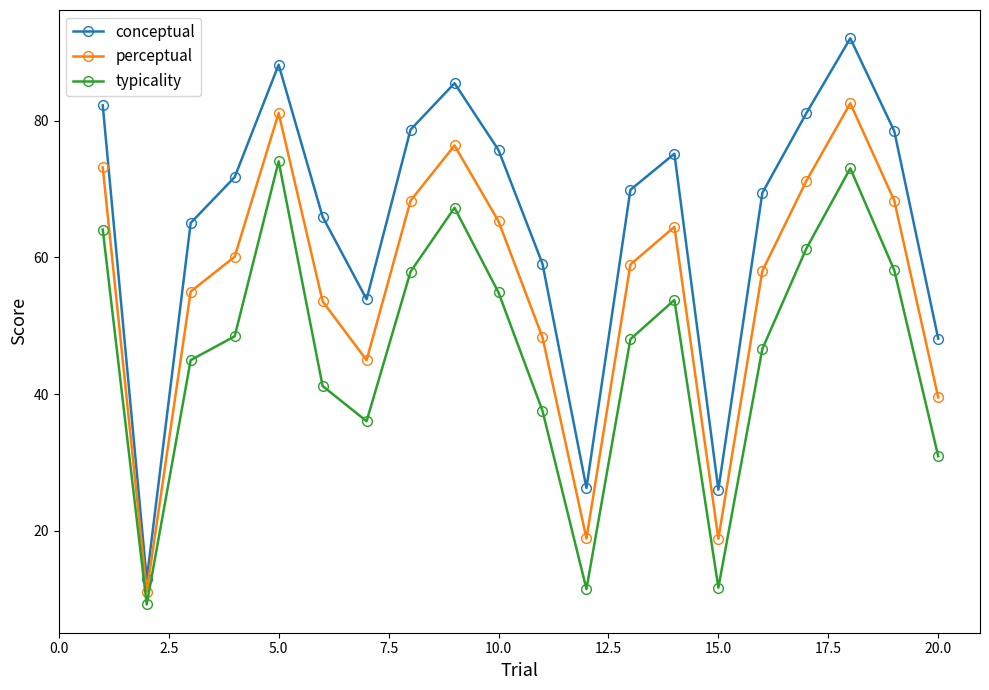

Which series has the largest total across all categories?

conceptual